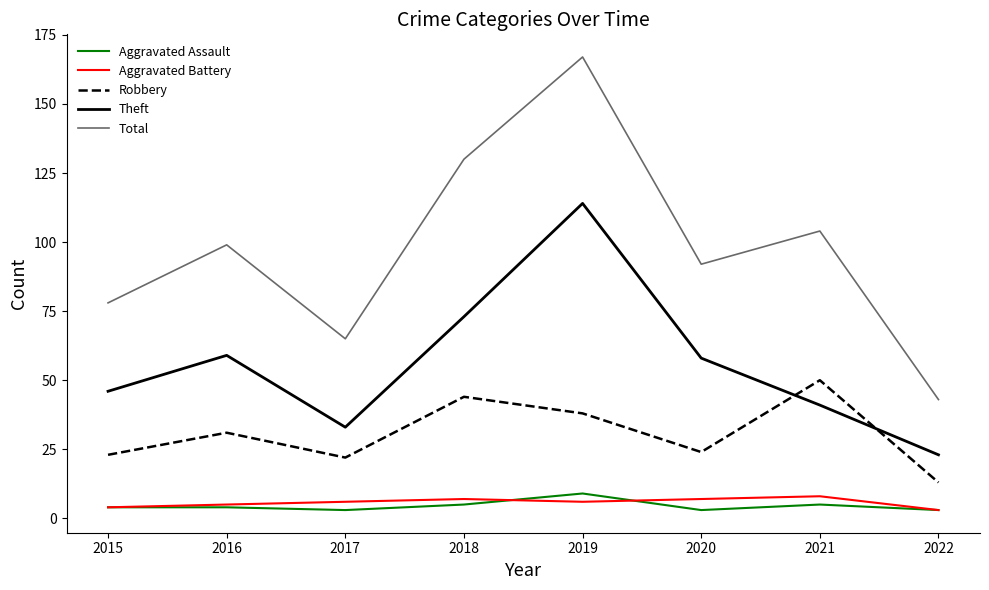

Reading left to right, extract all data points from this chart.

Aggravated Assault: 4	4	3	5	9	3	5	3
Aggravated Battery: 4	5	6	7	6	7	8	3
Robbery: 23	31	22	44	38	24	50	13
Theft: 46	59	33	73	114	58	41	23
Total: 78	99	65	130	167	92	104	43